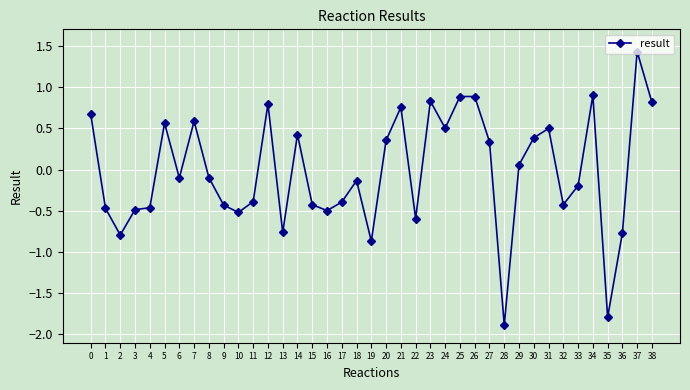

The chart shows a value of 0.3 at 27. True or false?

True